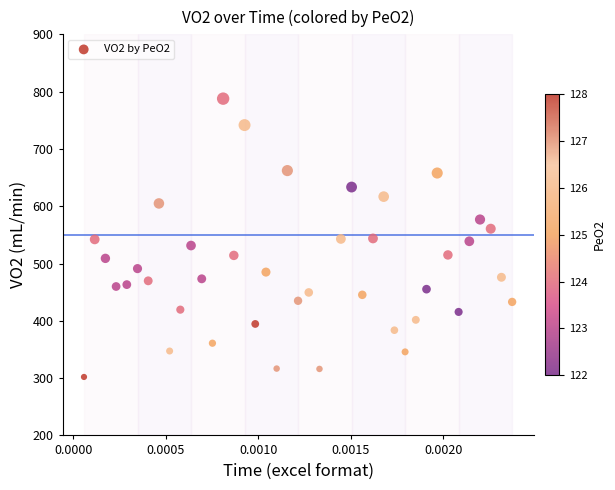

What is the range of Y values (max minus min)?

485.7